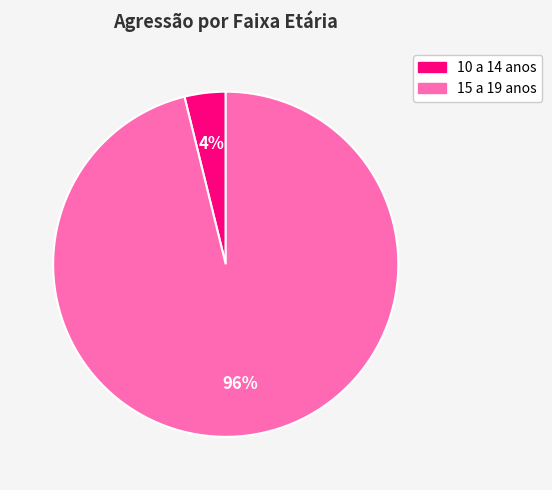

To the nearest percent, what is the combined percentage of 10 a 14 anos and 15 a 19 anos?

100%